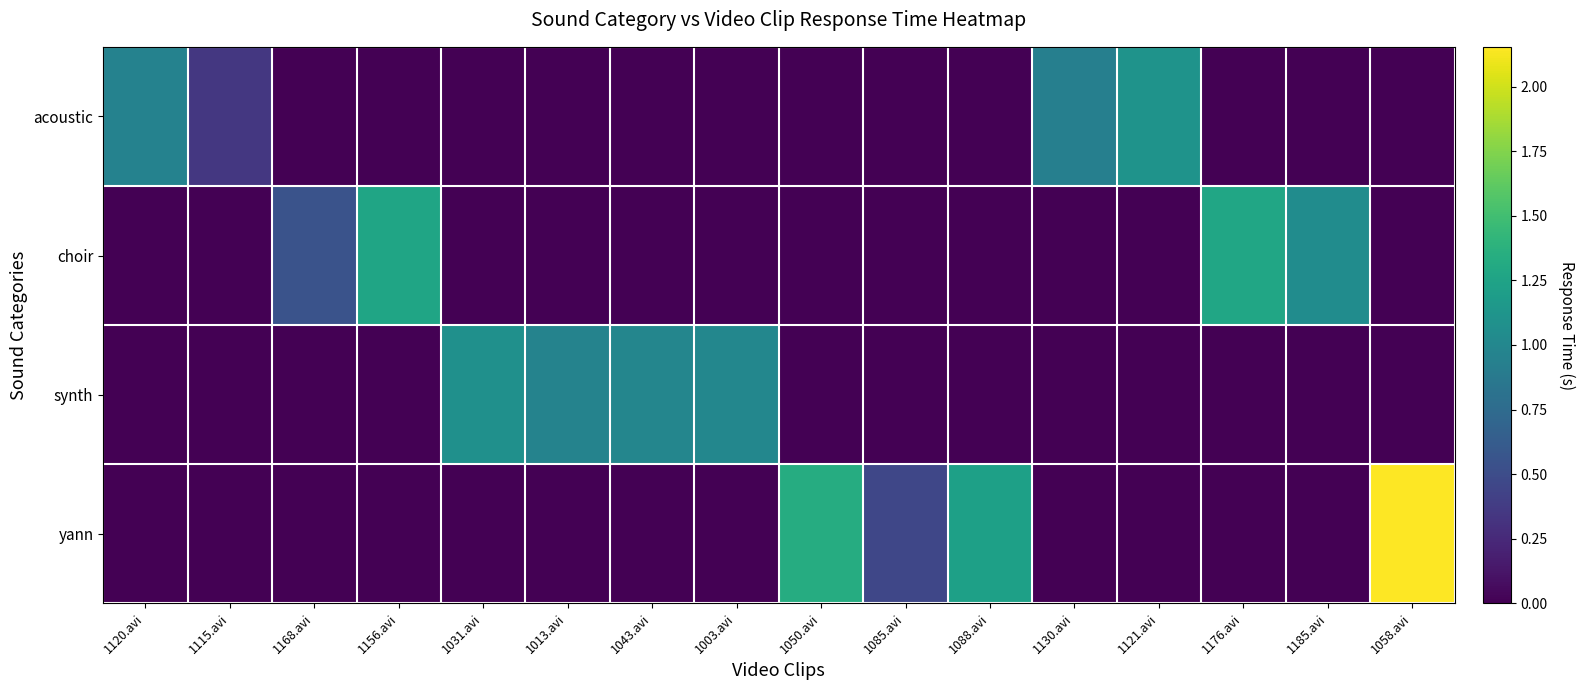

Reading left to right, transcribe all the data shown in this chart.

acoustic: 1120.avi=1.0	1115.avi=0.3	1168.avi=0.0	1156.avi=0.0	1031.avi=0.0	1013.avi=0.0	1043.avi=0.0	1003.avi=0.0	1050.avi=0.0	1085.avi=0.0	1088.avi=0.0	1130.avi=0.9	1121.avi=1.1	1176.avi=0.0	1185.avi=0.0	1058.avi=0.0
choir: 1120.avi=0.0	1115.avi=0.0	1168.avi=0.6	1156.avi=1.3	1031.avi=0.0	1013.avi=0.0	1043.avi=0.0	1003.avi=0.0	1050.avi=0.0	1085.avi=0.0	1088.avi=0.0	1130.avi=0.0	1121.avi=0.0	1176.avi=1.3	1185.avi=1.1	1058.avi=0.0
synth: 1120.avi=0.0	1115.avi=0.0	1168.avi=0.0	1156.avi=0.0	1031.avi=1.1	1013.avi=1.0	1043.avi=1.0	1003.avi=1.0	1050.avi=0.0	1085.avi=0.0	1088.avi=0.0	1130.avi=0.0	1121.avi=0.0	1176.avi=0.0	1185.avi=0.0	1058.avi=0.0
yann: 1120.avi=0.0	1115.avi=0.0	1168.avi=0.0	1156.avi=0.0	1031.avi=0.0	1013.avi=0.0	1043.avi=0.0	1003.avi=0.0	1050.avi=1.3	1085.avi=0.5	1088.avi=1.2	1130.avi=0.0	1121.avi=0.0	1176.avi=0.0	1185.avi=0.0	1058.avi=2.2